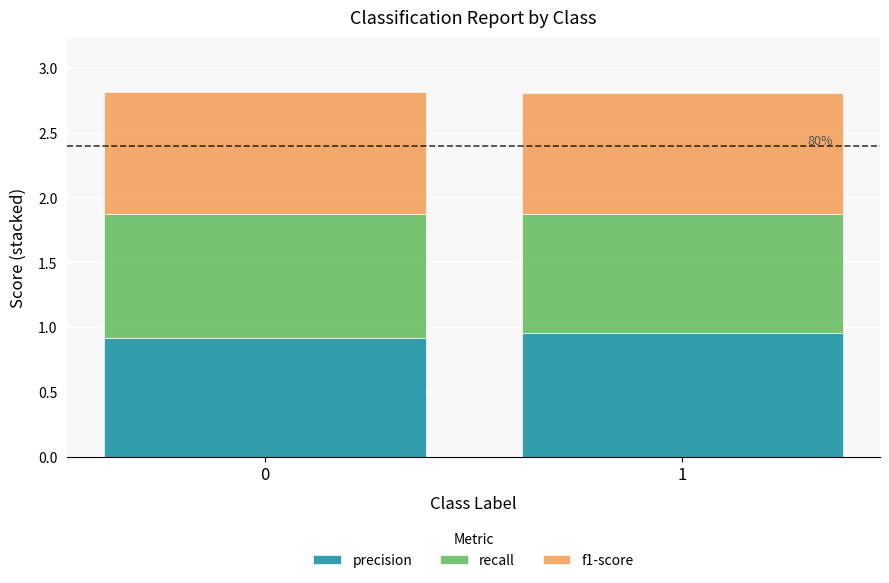

True or false: precision has a value of 0.9 at 0.

True